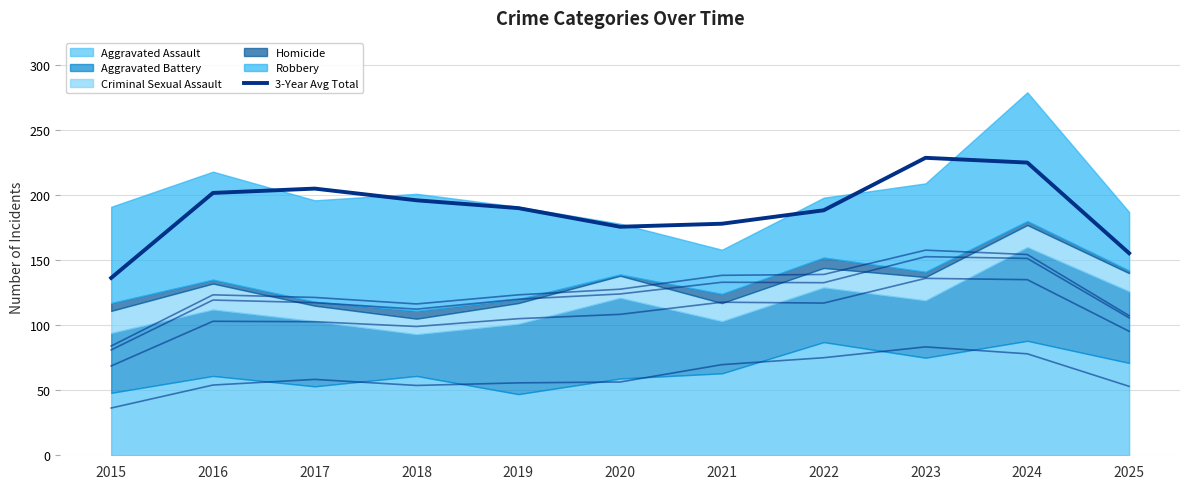

The value at 2018 is 120.6. True or false?

False